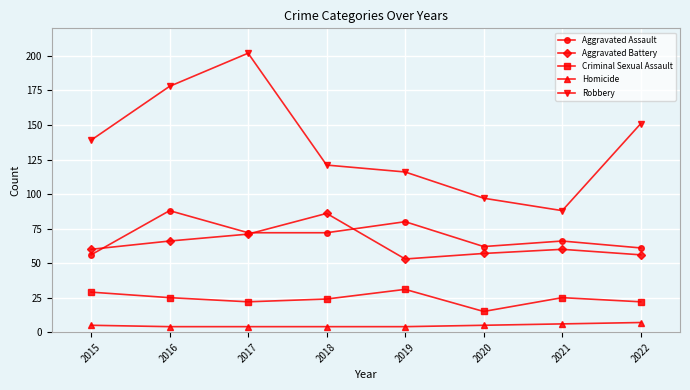

At 2020, list the series in order from largest to smallest.

Robbery, Aggravated Assault, Aggravated Battery, Criminal Sexual Assault, Homicide